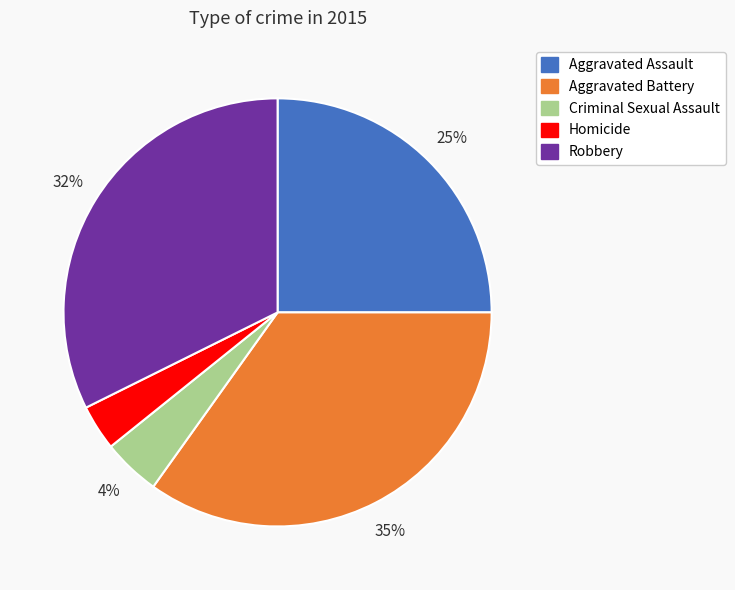

Which slice is the smallest?

Homicide